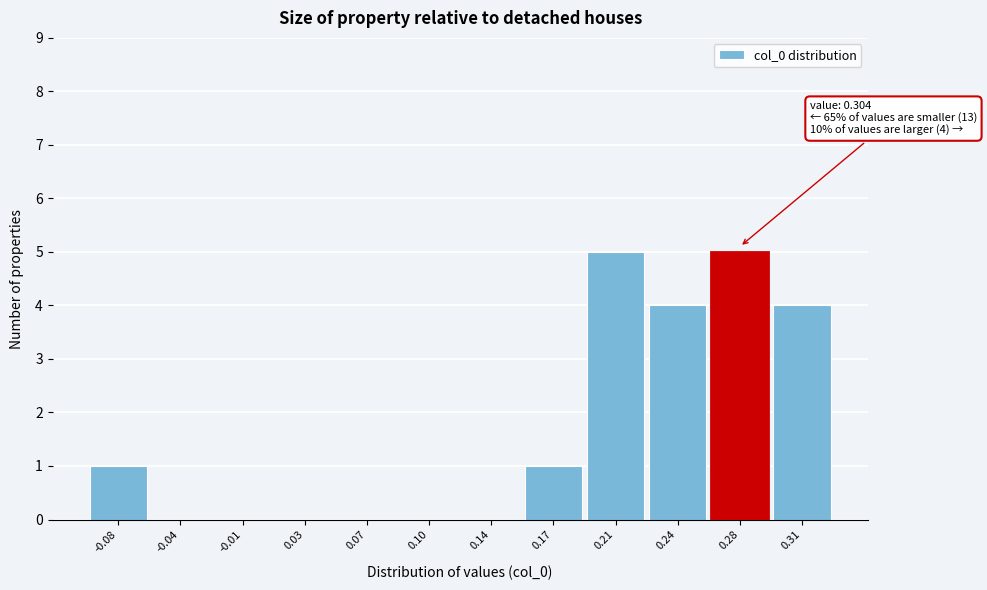

Reading right to left, list all the values displayed in this chart.

0.31=4	0.28=5	0.24=4	0.21=5	0.17=1	0.14=0	0.10=0	0.07=0	0.03=0	-0.01=0	-0.04=0	-0.08=1